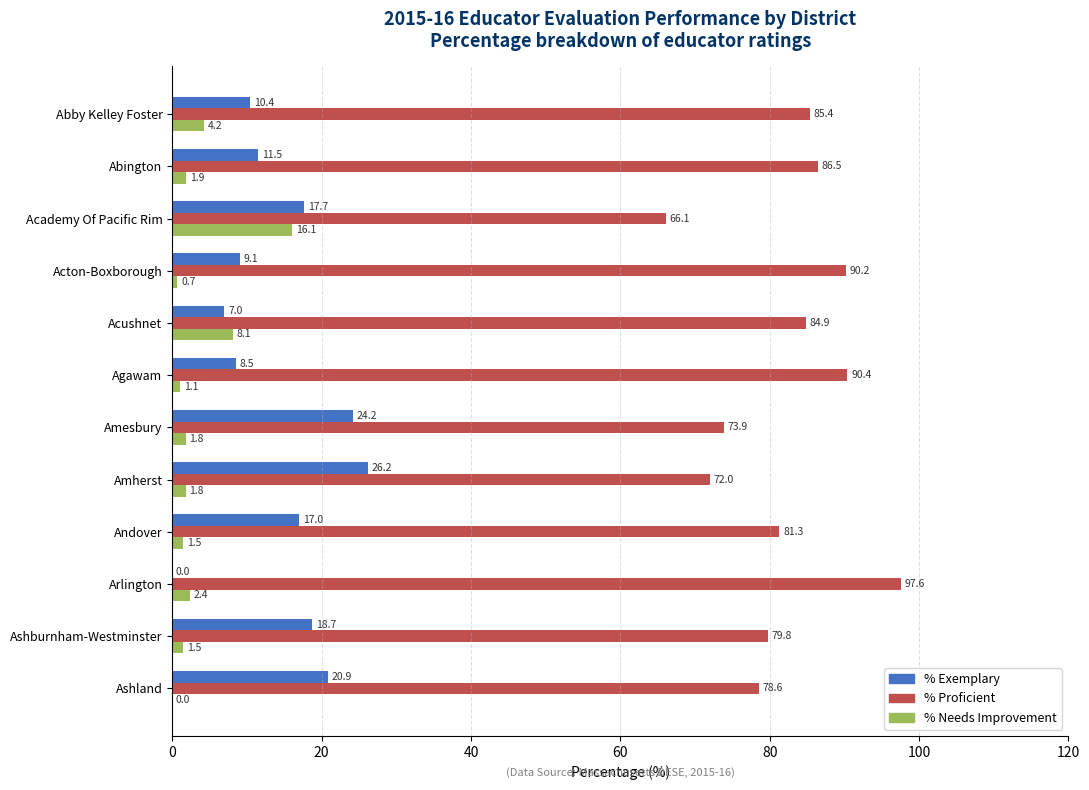

What is the sum of the % Proficient values at Abington and Arlington?

184.1